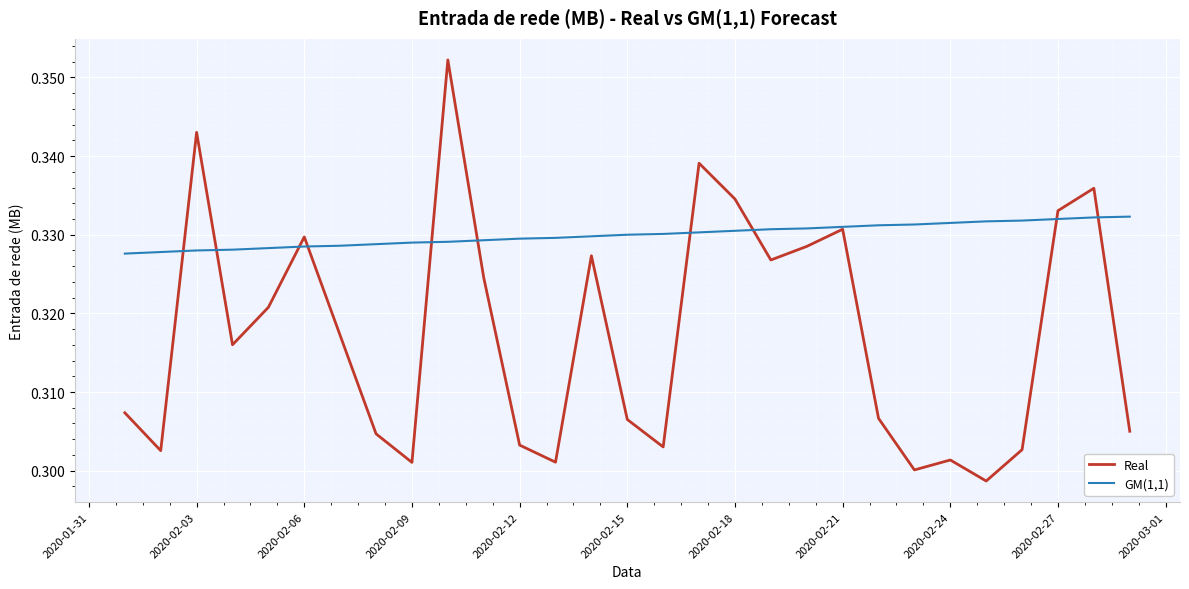

Count the number of categories in the chart.

29